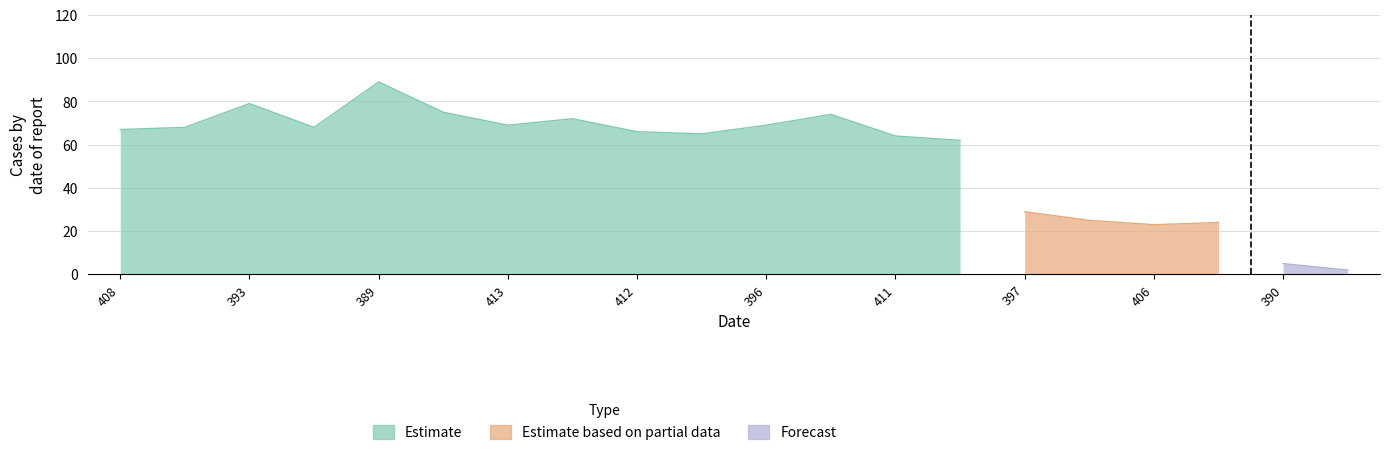

At which category is the sum across all series the highest?

389